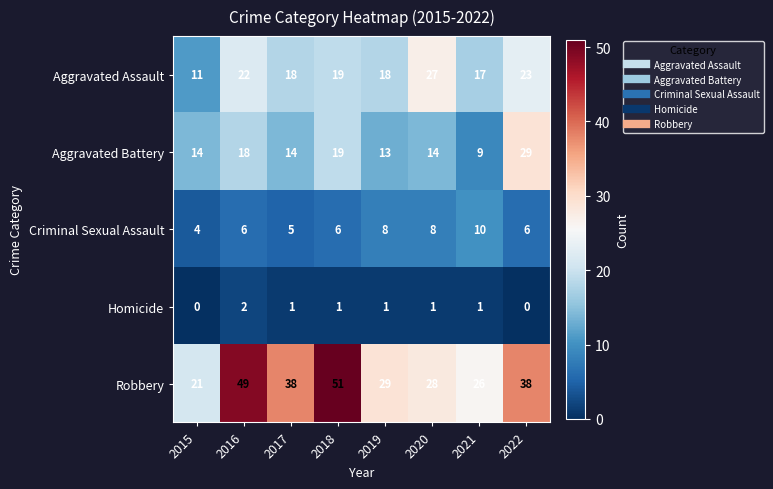

Rank the series by their maximum value, from lowest to highest.

Homicide, Criminal Sexual Assault, Aggravated Assault, Aggravated Battery, Robbery